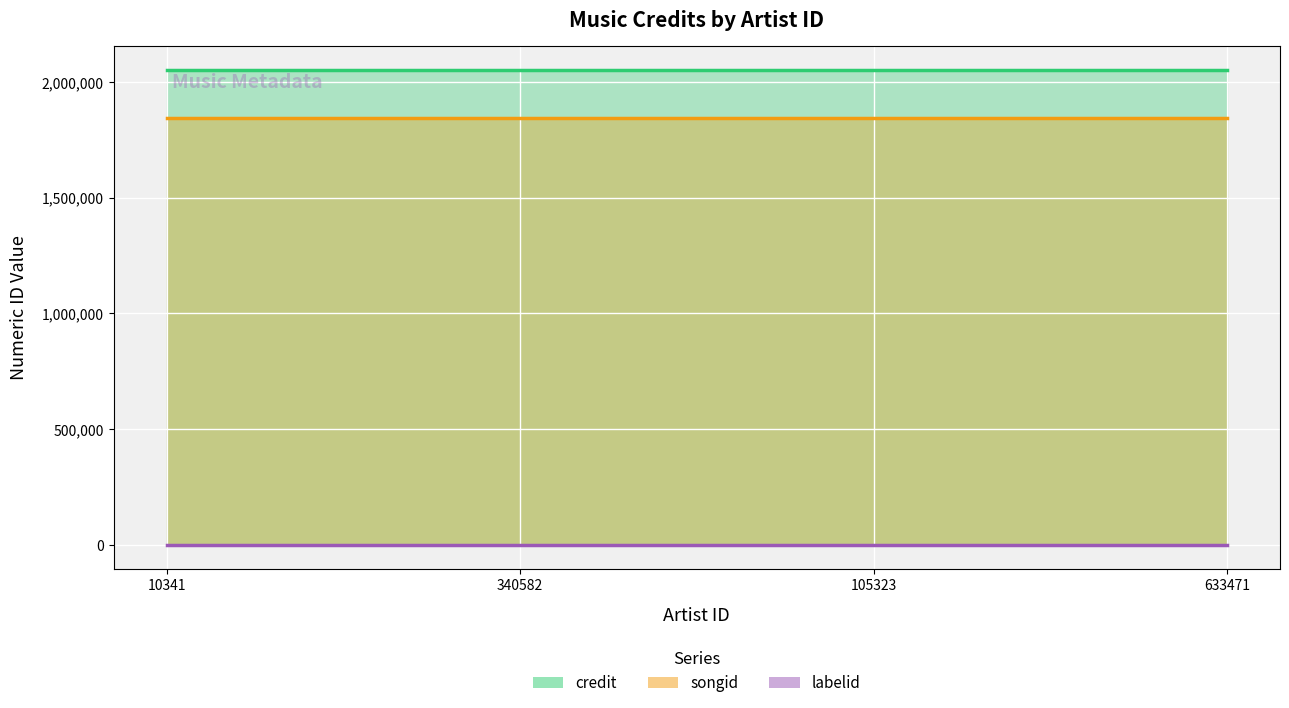

What is the approximate value of labelid at 105323?

1225